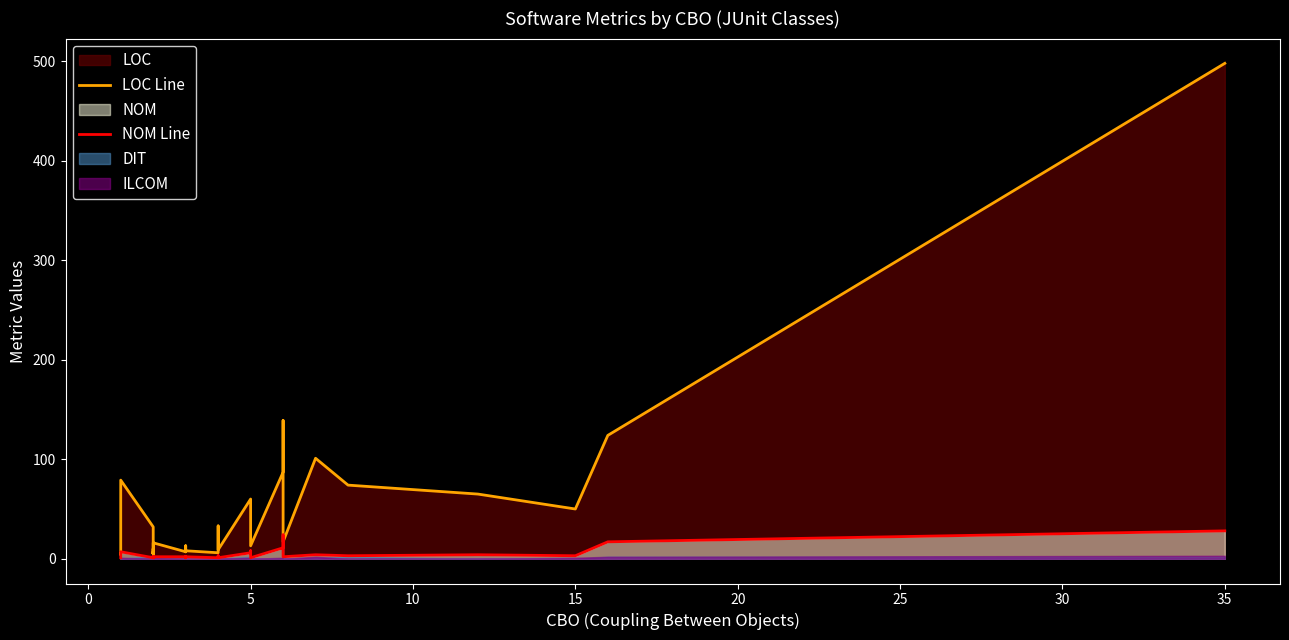

True or false: NOM Line has more than 1 interior local peaks.

True